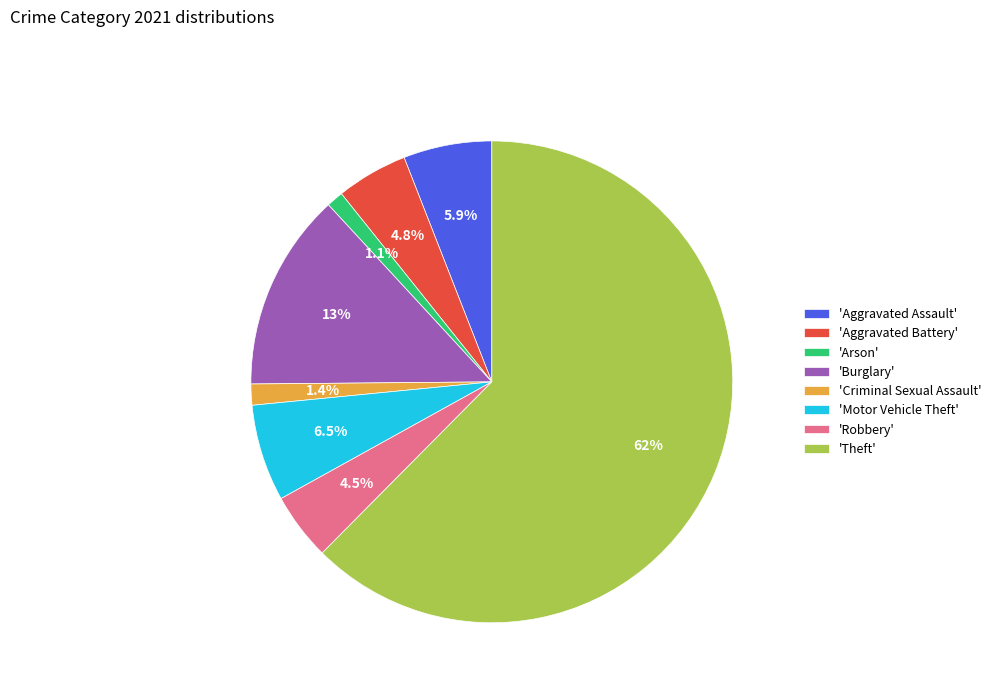

Which has a higher value, 'Aggravated Assault' or 'Motor Vehicle Theft'?

'Motor Vehicle Theft'